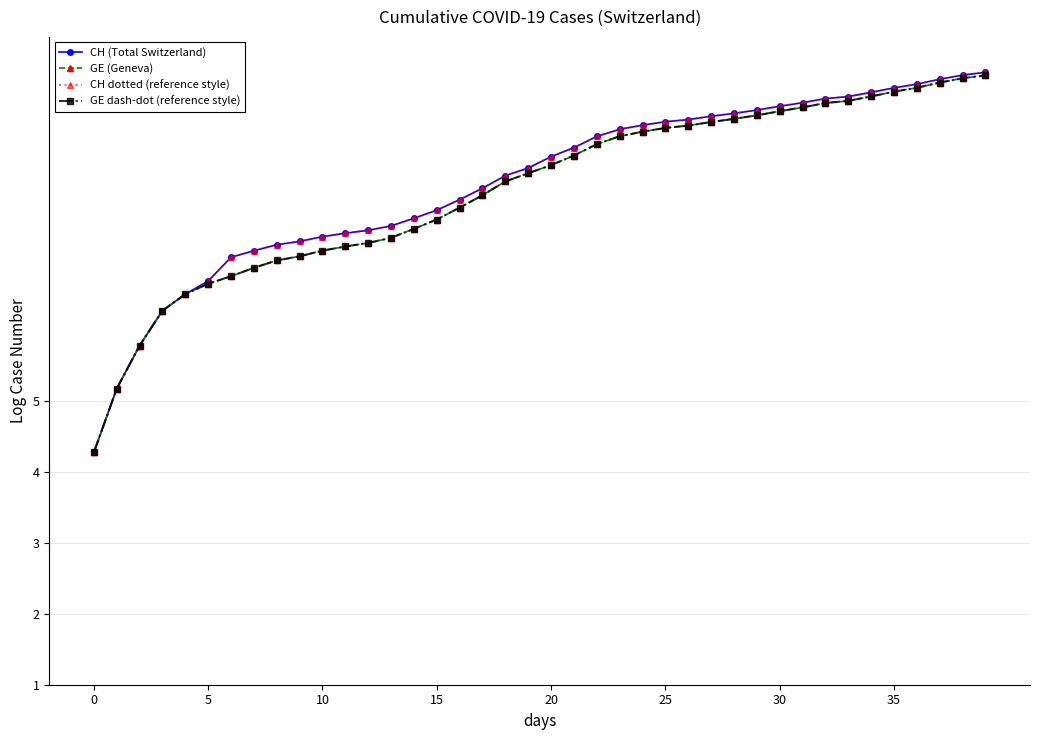

Is this an area chart (filled region under the line)?

No